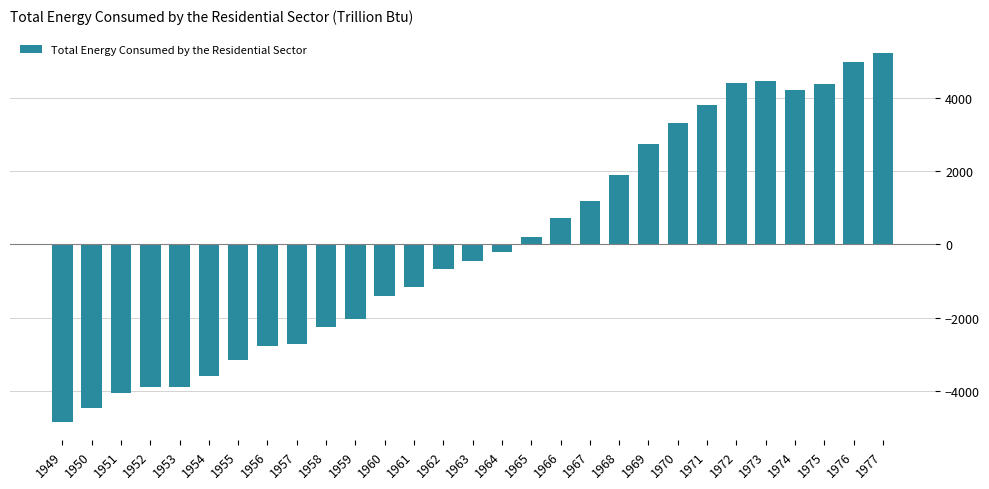

What is the sum of the values at 1959 and 1967?

-831.2